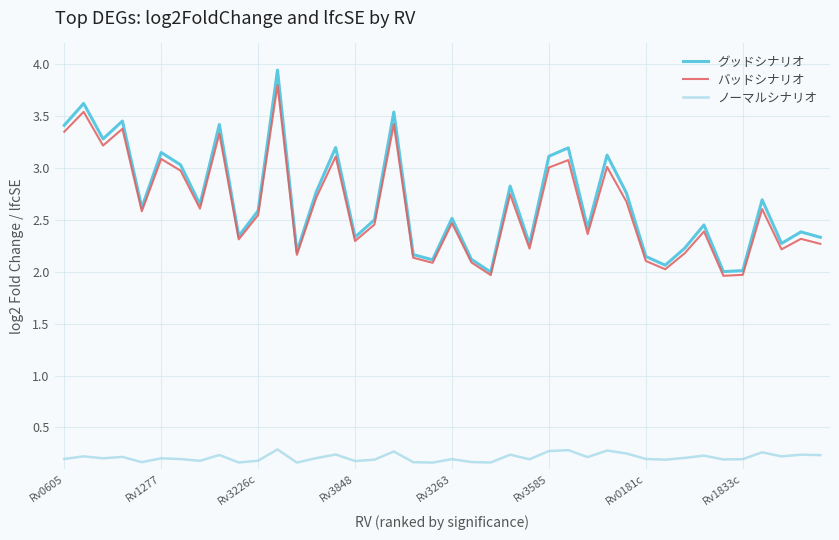

True or false: ノーマルシナリオ and バッドシナリオ cross at least once.

False